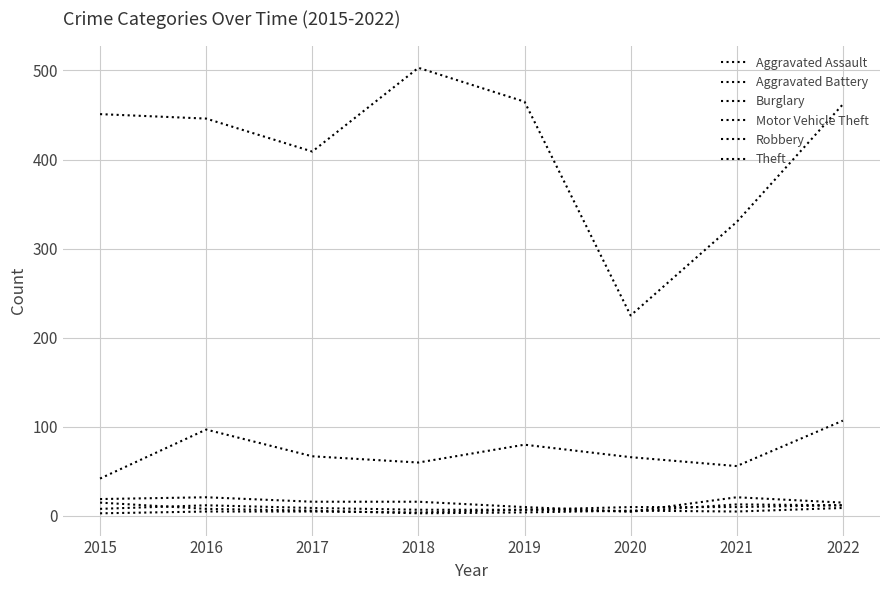

Rank the series by their maximum value, from lowest to highest.

Aggravated Assault, Aggravated Battery, Robbery, Burglary, Motor Vehicle Theft, Theft